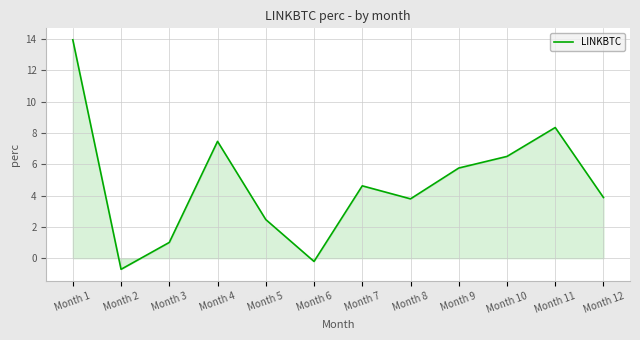

What is the approximate value at Month 7?

4.6